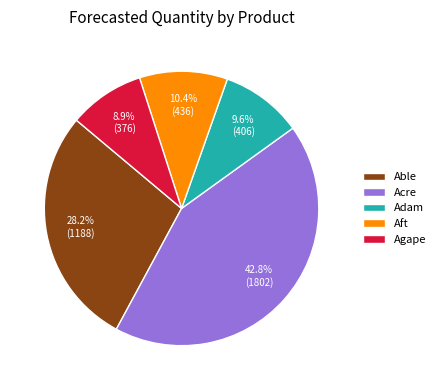

How many segments does this pie chart have?

5